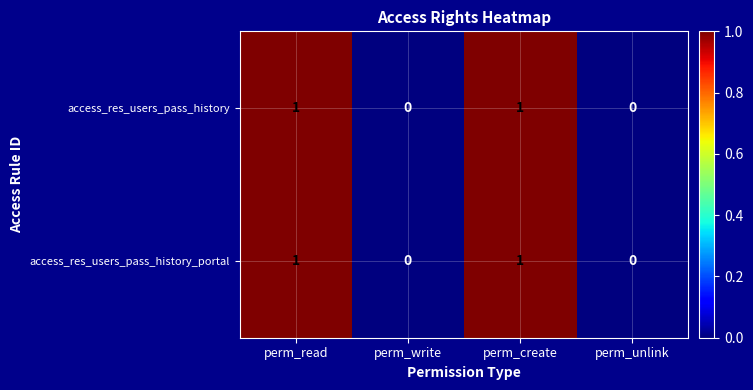

Reading left to right, list all the values displayed in this chart.

access_res_users_pass_history: perm_read=1	perm_write=0	perm_create=1	perm_unlink=0
access_res_users_pass_history_portal: perm_read=1	perm_write=0	perm_create=1	perm_unlink=0